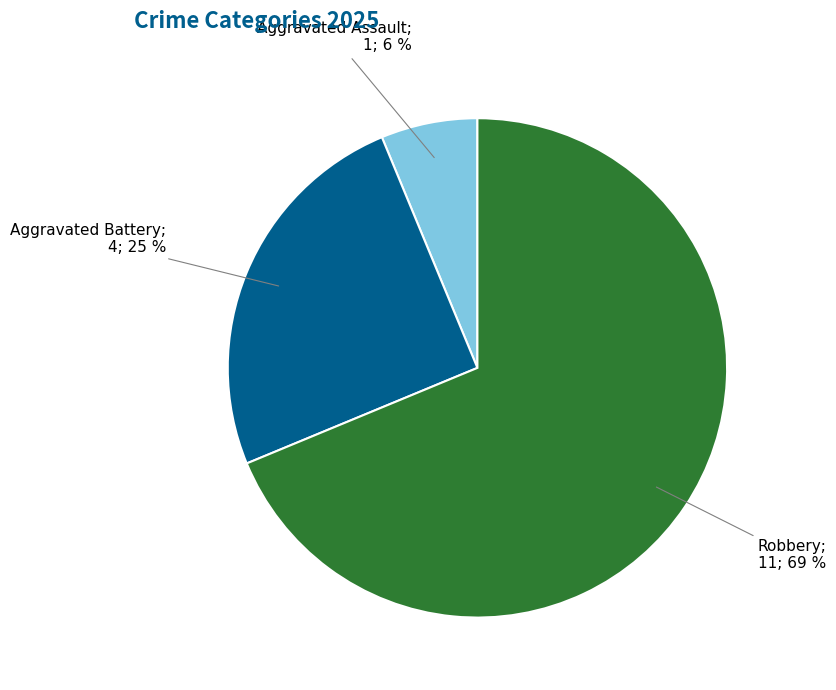

Is there a majority slice in this chart?

Yes